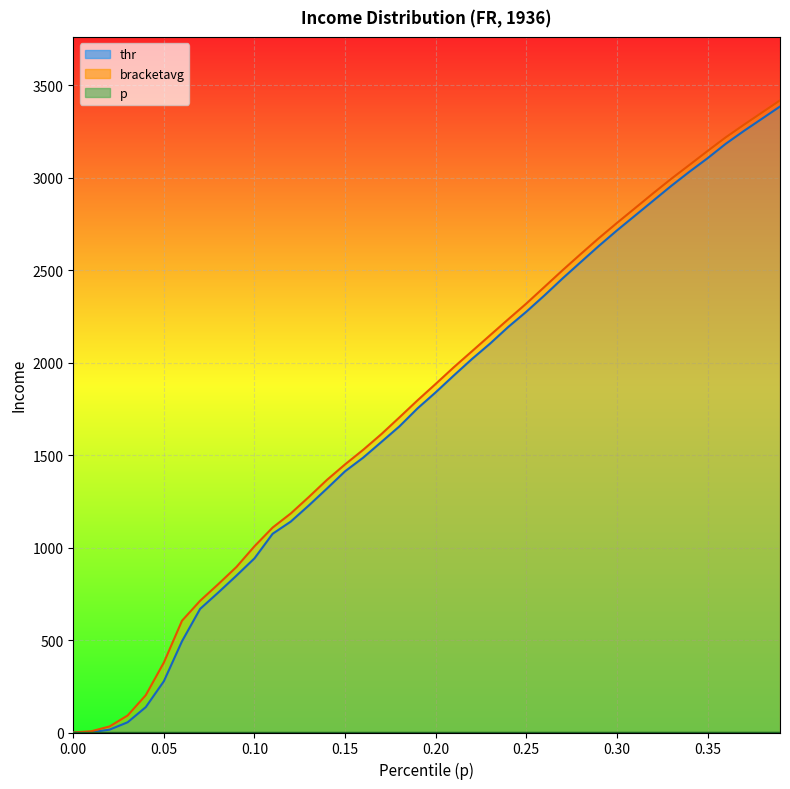

True or false: bracketavg and thr intersect in this chart.

False